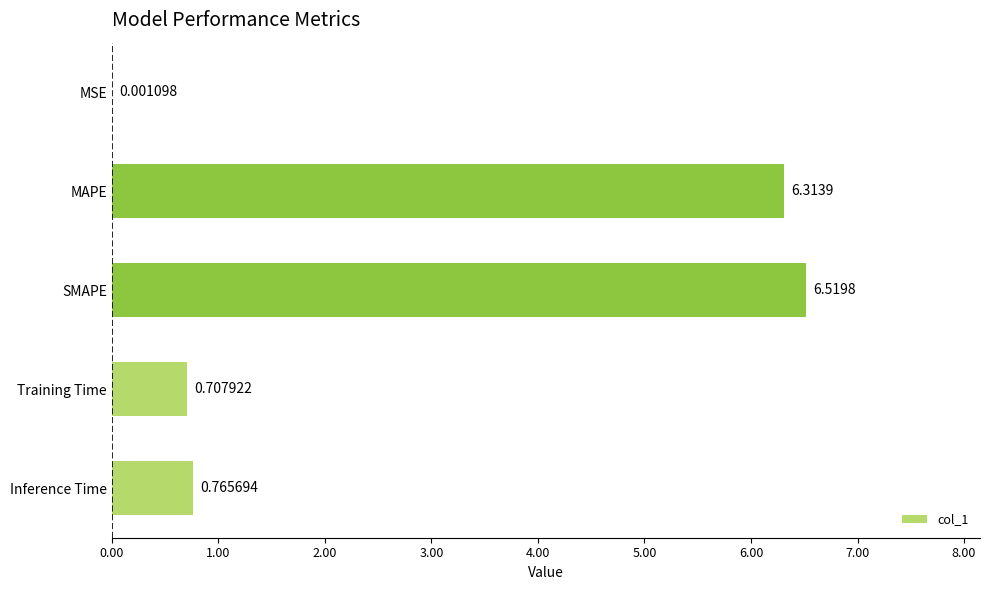

Are the bars horizontal?

Yes